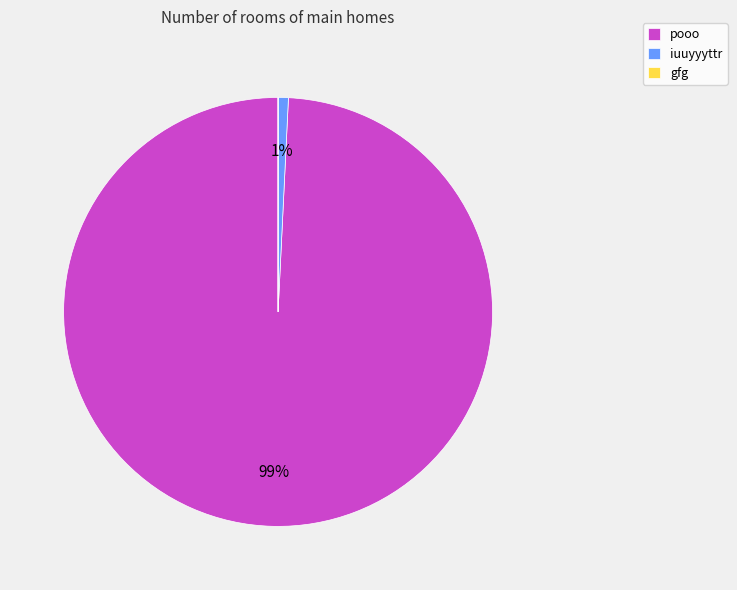

Which slice represents more than half of the pie?

pooo